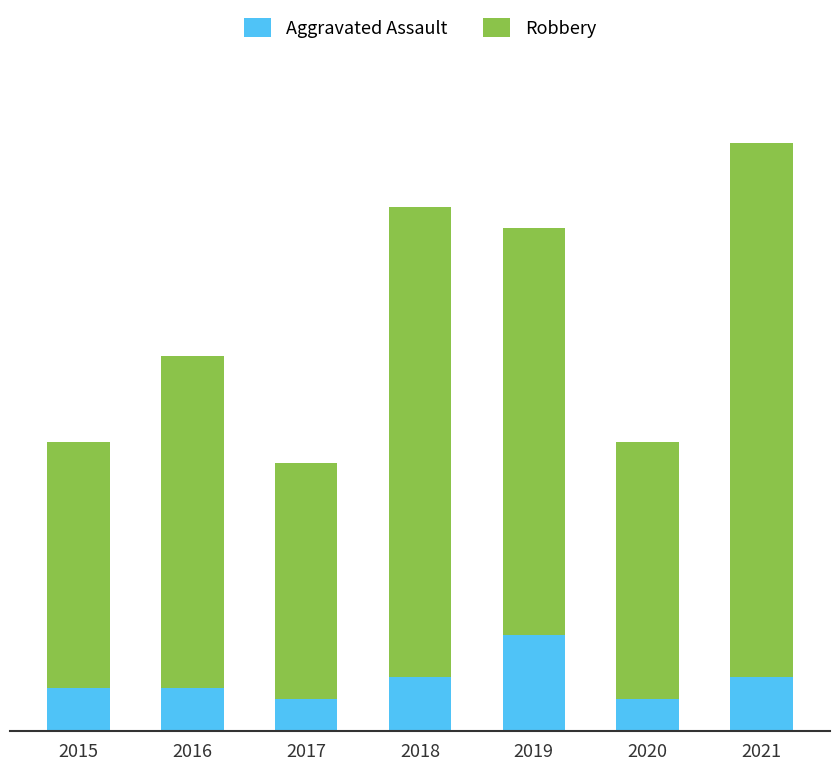

What is the highest value of the Aggravated Assault series?

9